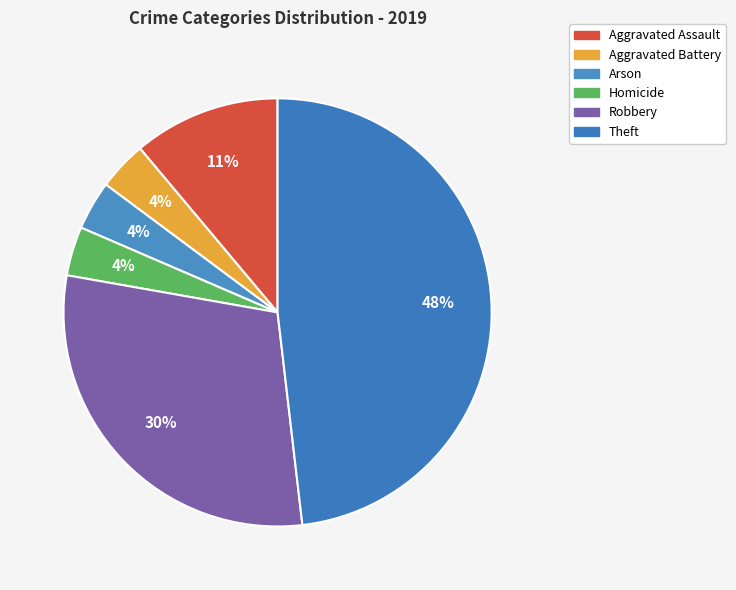

To the nearest percent, what percentage of the pie is Homicide?

4%